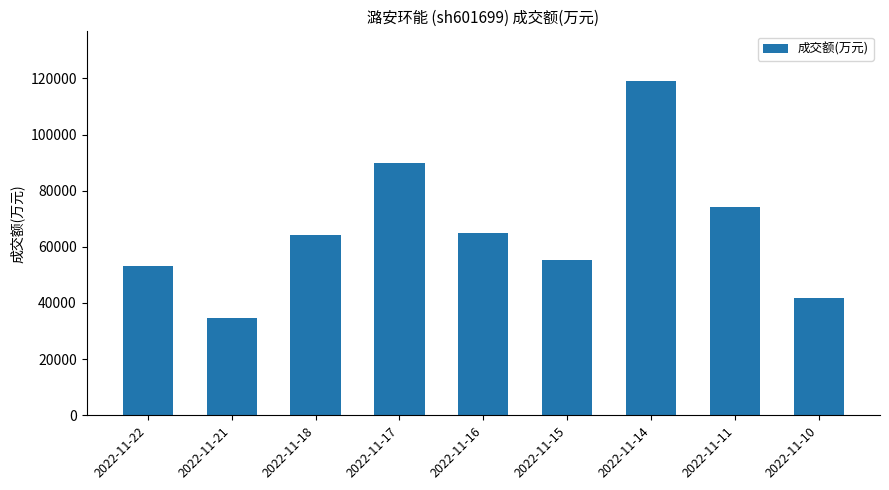

What is the value of the 7th bar from the left?

118916